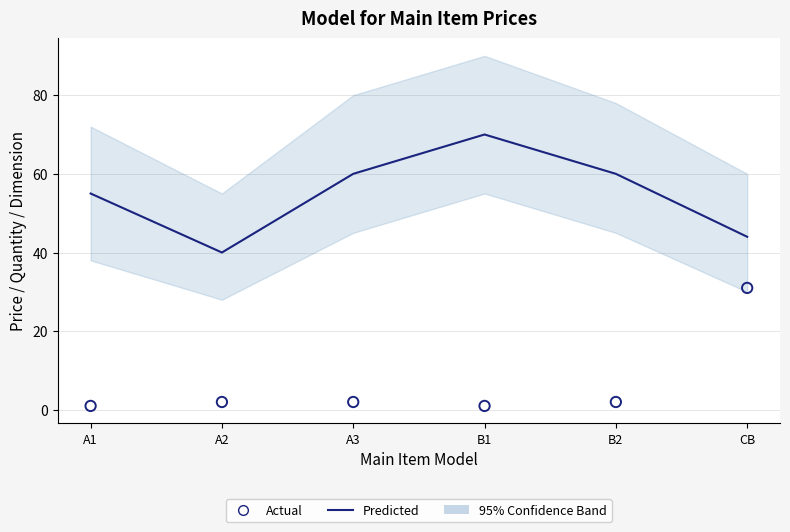

Is the value of Predicted at A2 greater than the value of Actual at B1?

Yes